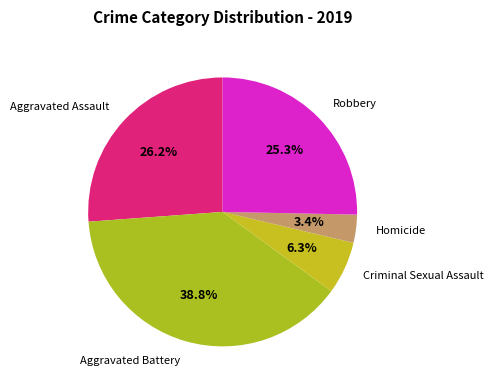

Combined, do Homicide and Aggravated Assault account for over 50%?

No